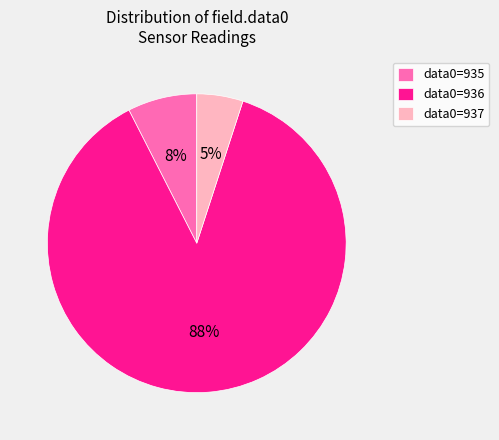

Rank the categories by value from highest to lowest.

data0=936, data0=935, data0=937